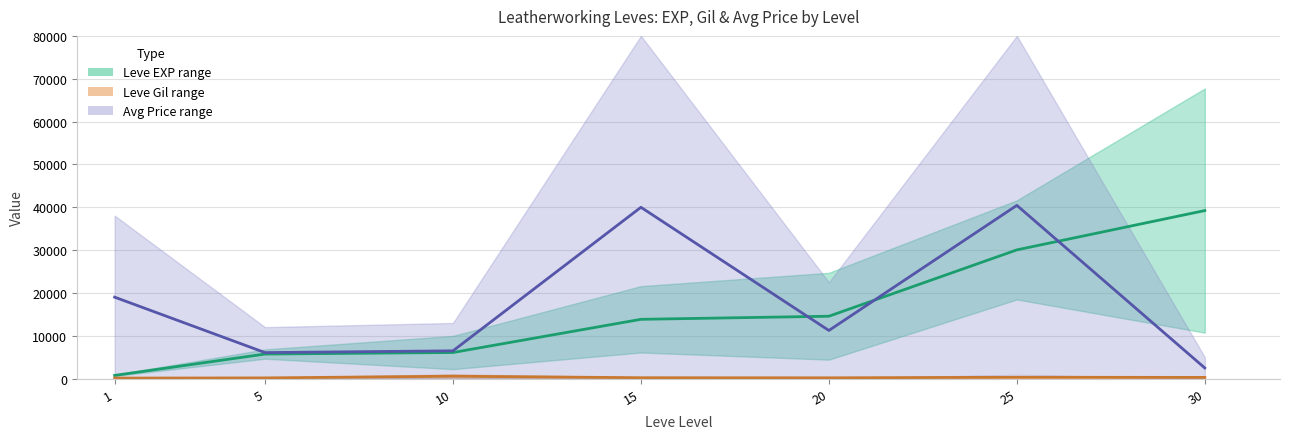

Is it true that Avg Price midline equals 60649.6 at 25?

False